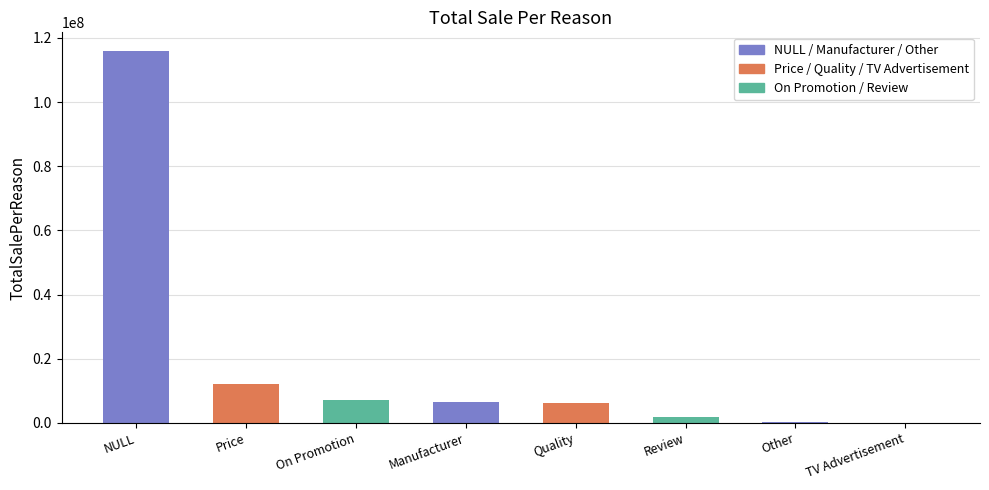

At which label is the value closest to 57976324?

Price